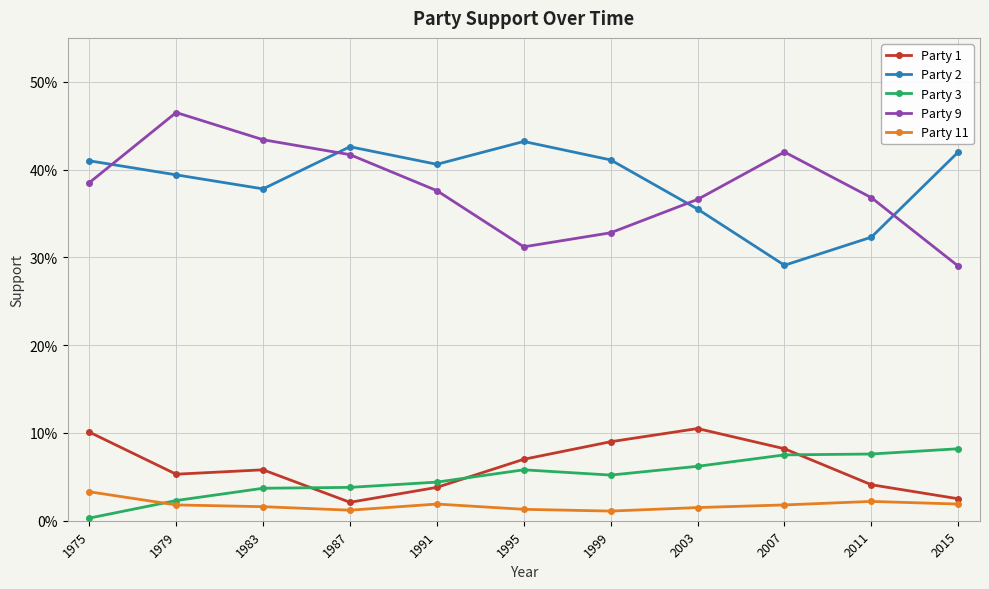

Between 1975 and 2011, which series saw the biggest shift?

Party 2